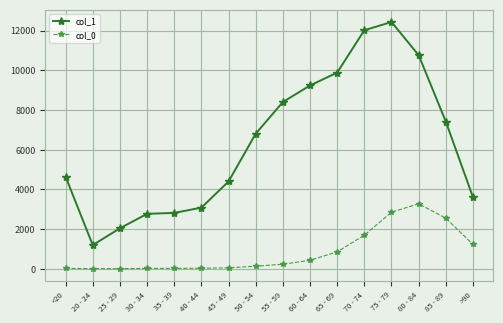

How many lines are shown in the chart?

2